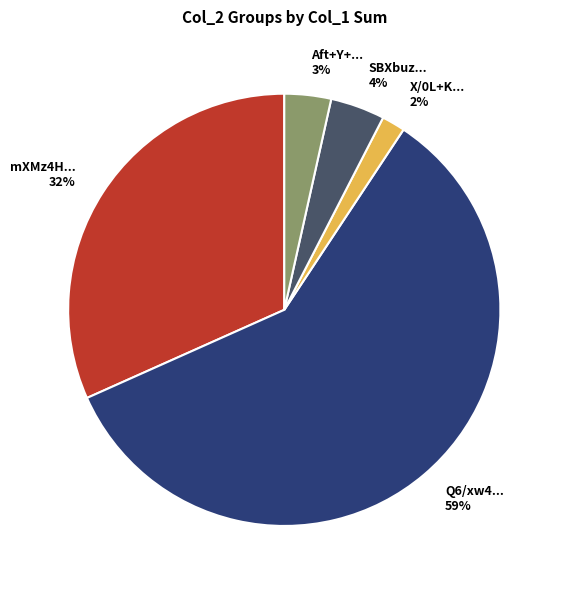

What is the largest slice in the pie chart?

Q6/xw4... 59%